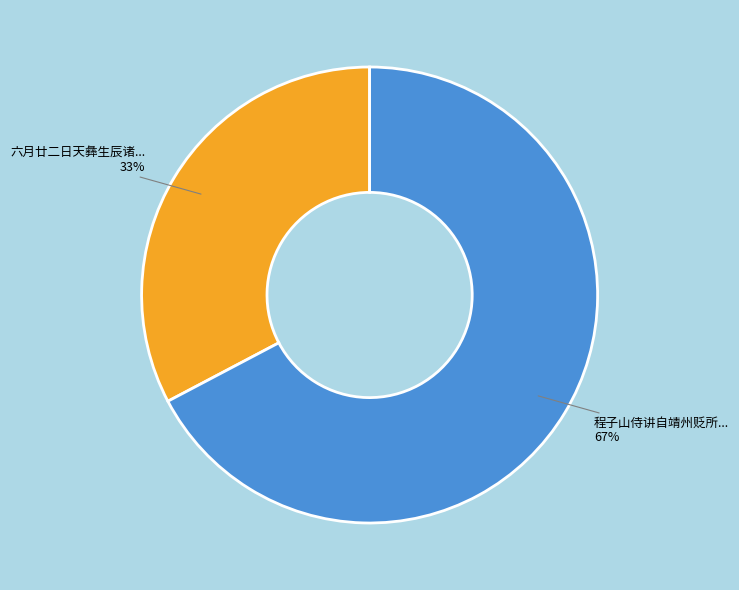

How many slices are in this pie chart?

2